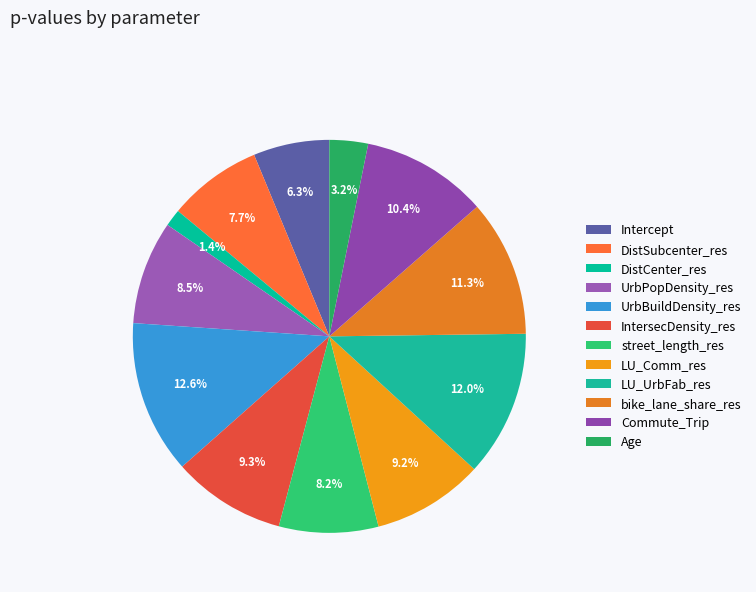

Between UrbBuildDensity_res and UrbPopDensity_res, which is larger?

UrbBuildDensity_res